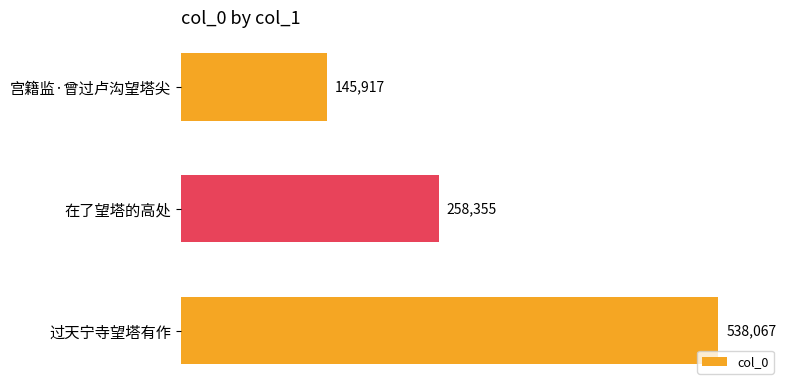

Where is the data nearest to the value 341992?

在了望塔的高处